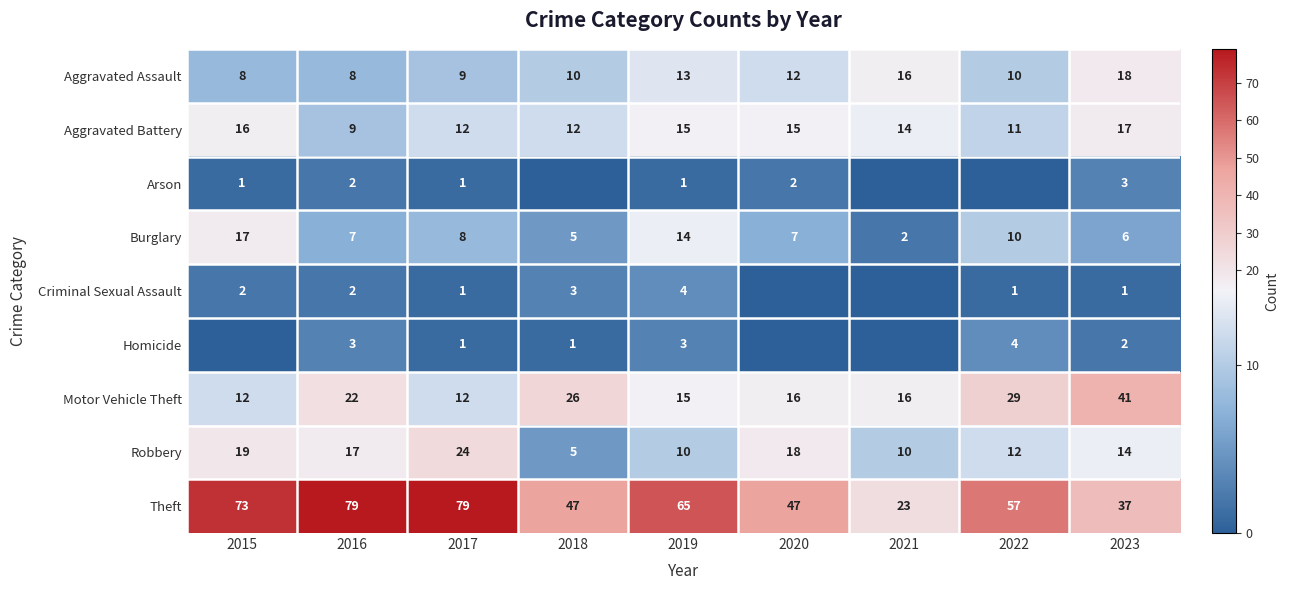

Where does the Aggravated Battery series first go above 14?

2015